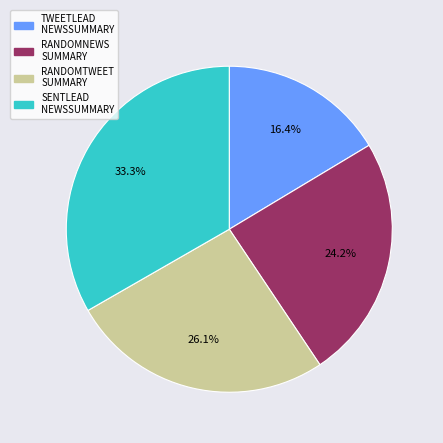

How many segments does this pie chart have?

4